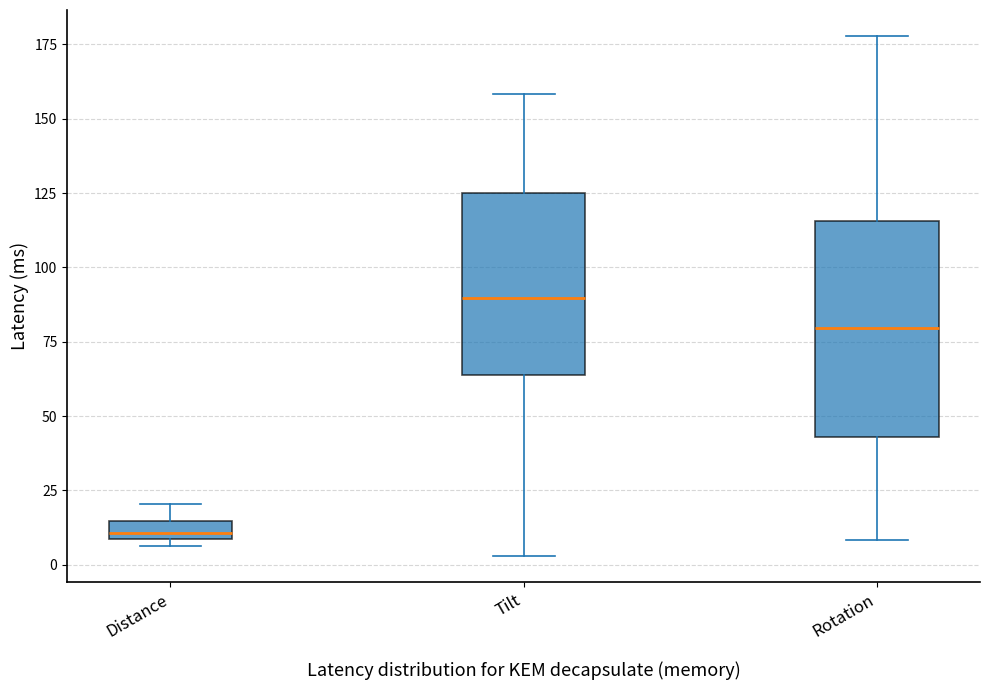

Where is the lower edge of the box for Distance on the y-axis? The values are not printed on the chart, so give them approximately, as read against the axis.

10